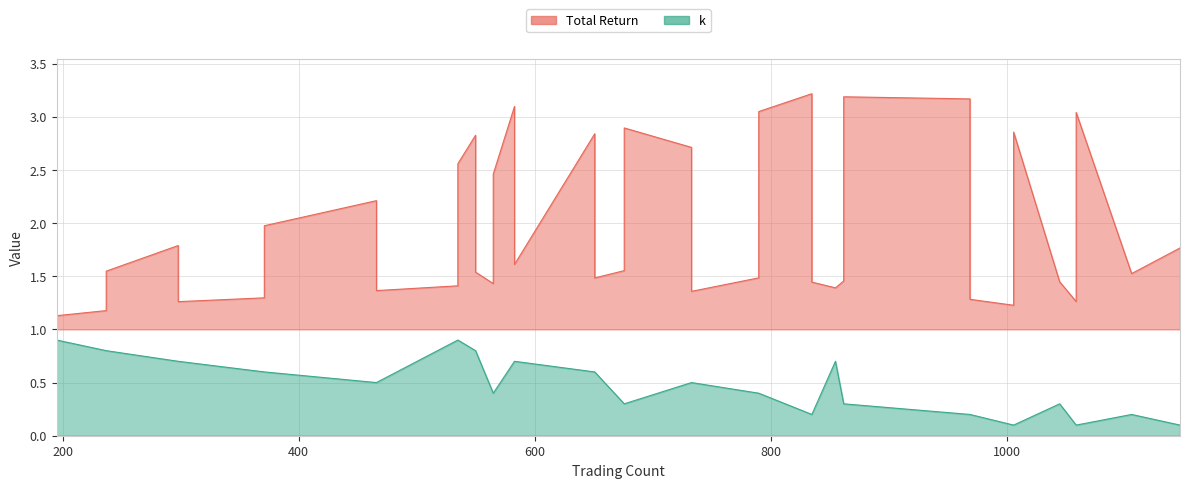

Is the value of Total Return at 1 greater than the value of k at 34?

Yes